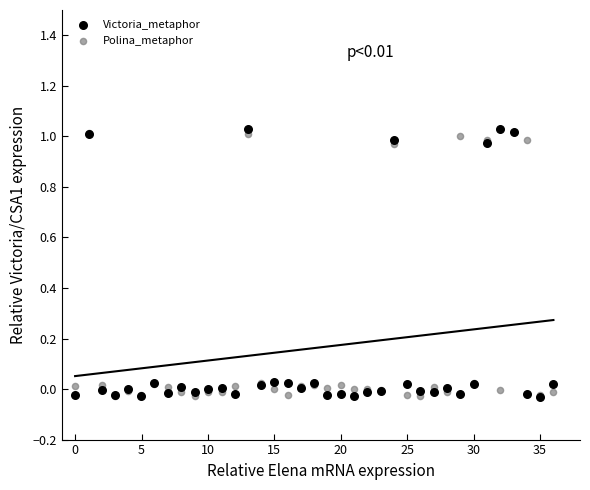

Which series has the widest spread of Y values?

Victoria_metaphor